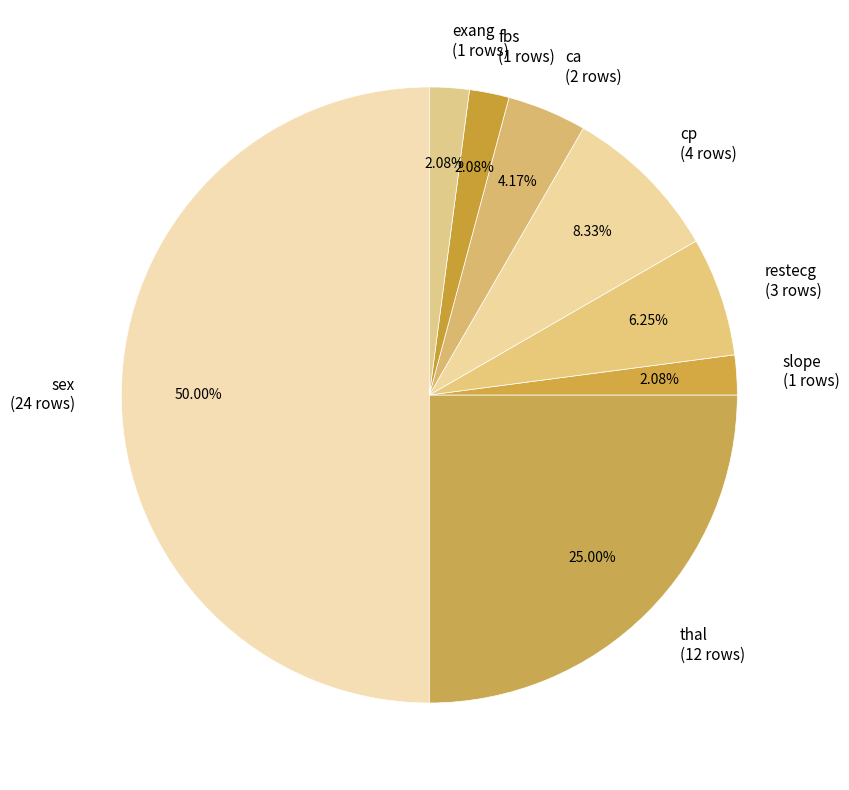

What percentage is the sex slice, to the nearest percent?

50%